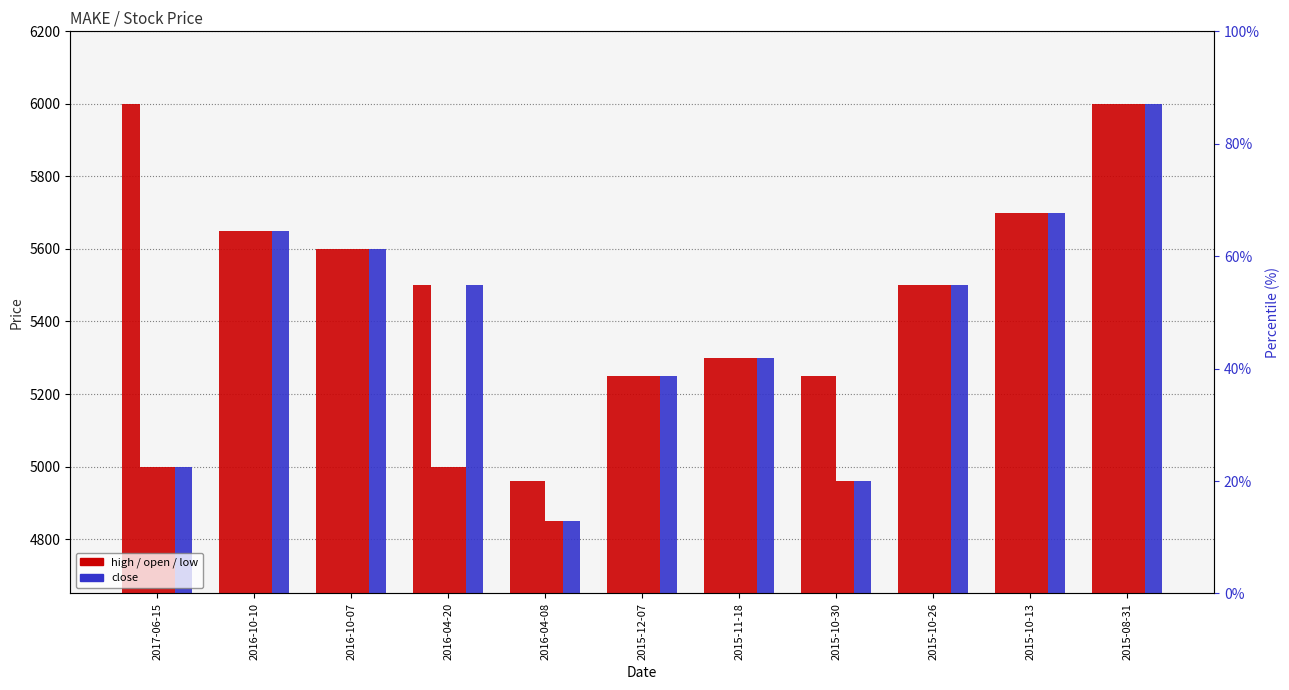

Is the value of open at 2016-10-07 greater than the value of low at 2015-10-13?

No